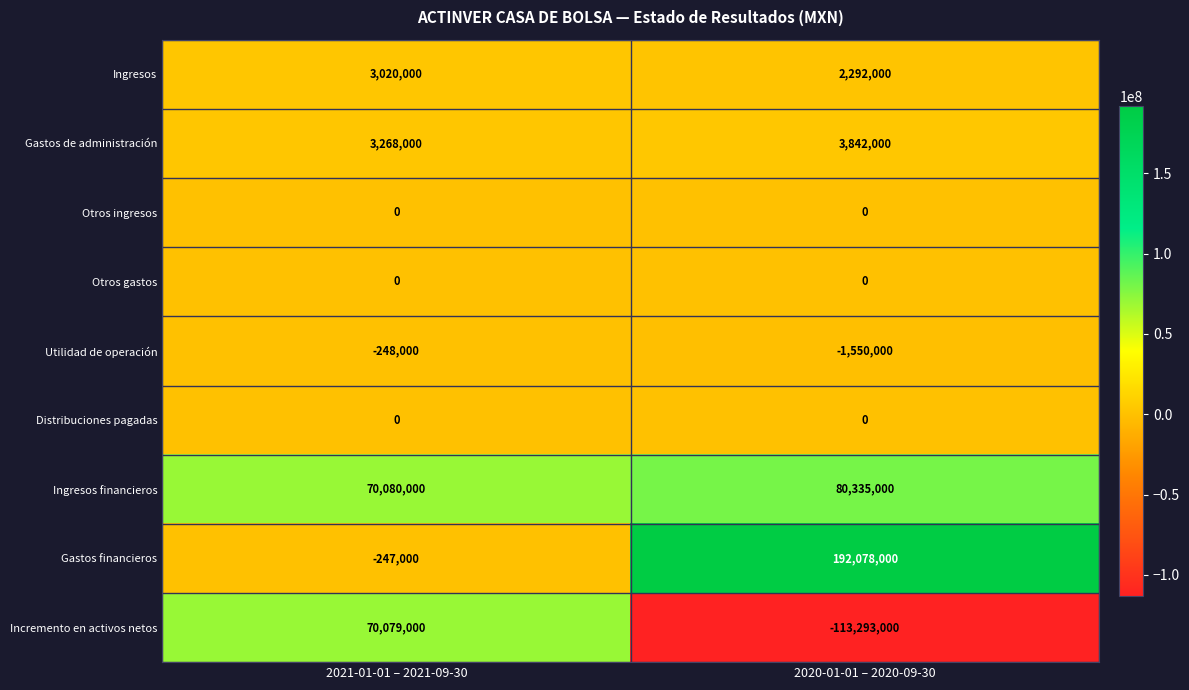

Which series changed the most between 2021-01-01 – 2021-09-30 and 2020-01-01 – 2020-09-30?

Gastos financieros